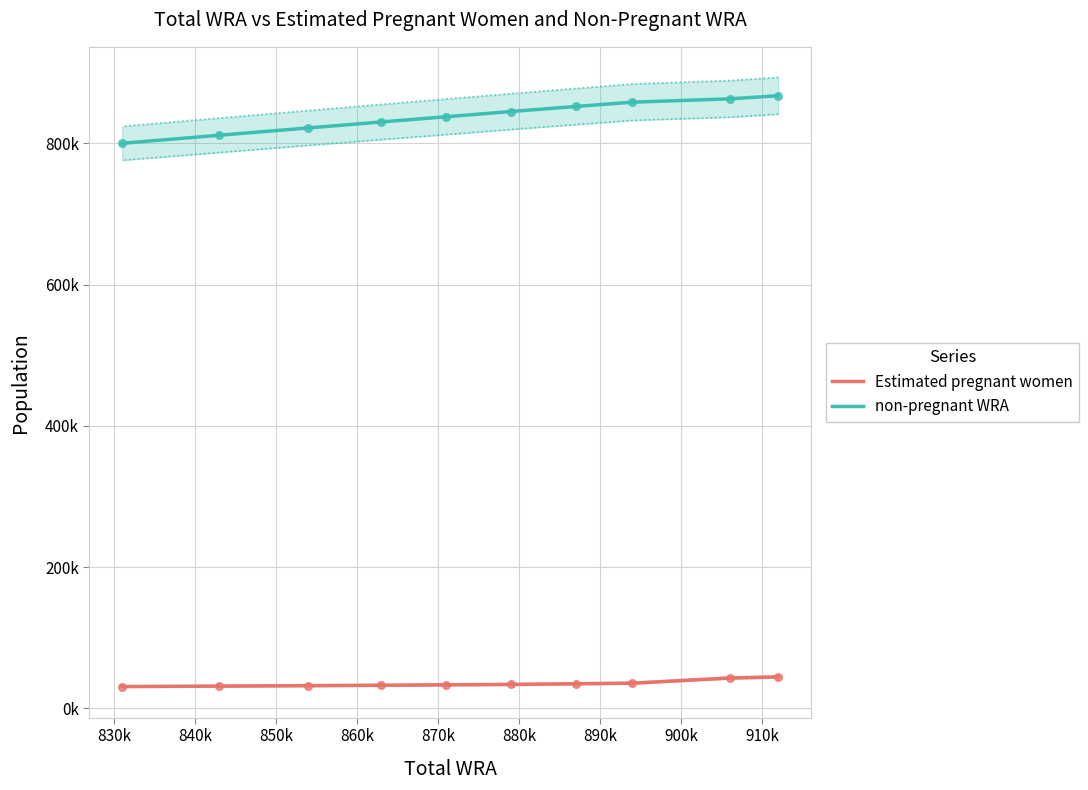

Which series reaches the maximum Y coordinate?

non-pregnant WRA